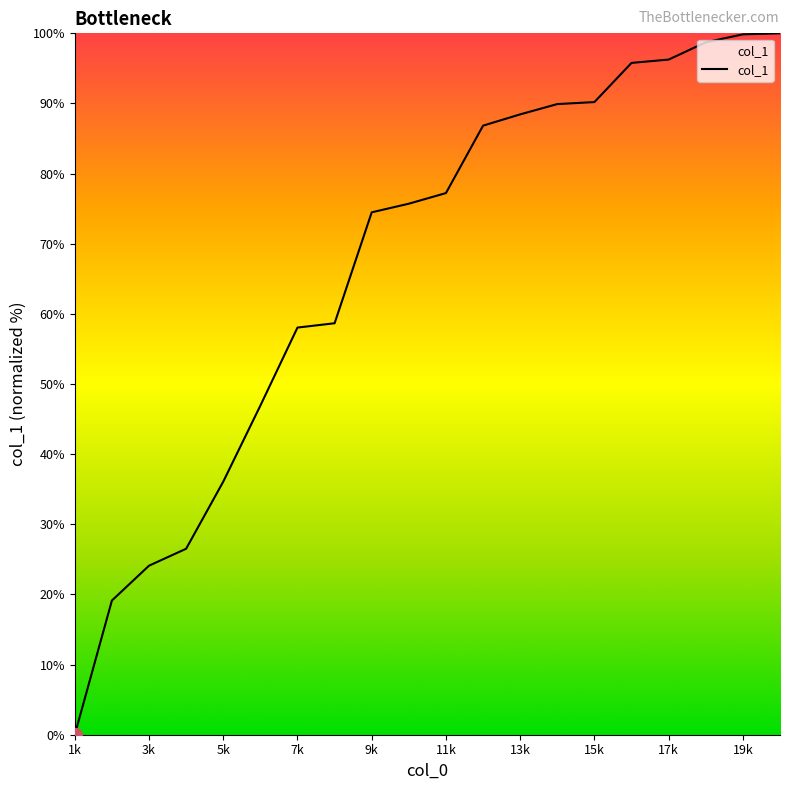

What is the greatest value displayed?

100.0